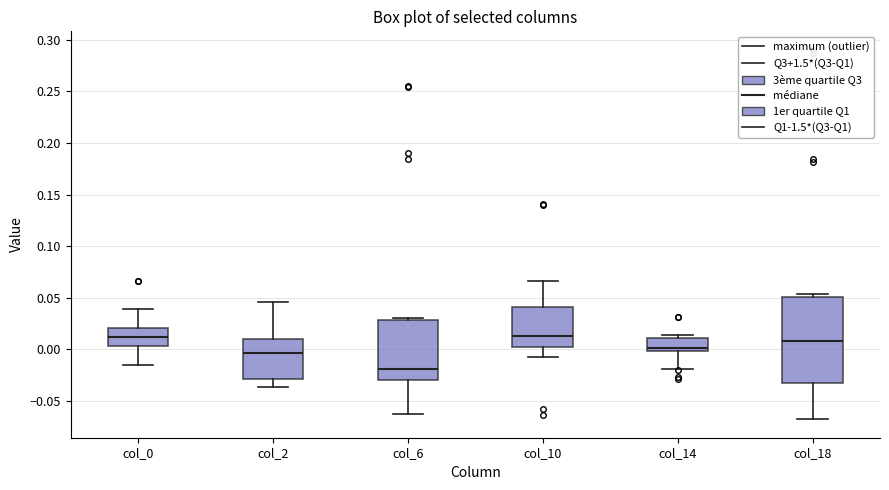

Reading left to right, read every box against the y-axis: the position of its median line, the range the box covers, and the ends of its whiskers. The values are not printed on the chart, so give them approximately, as read against the axis.

col_0: median 0.010, box 0.005 to 0.020, whiskers -0.015 to 0.040
col_2: median -0.005, box -0.030 to 0.010, whiskers -0.035 to 0.045
col_6: median -0.020, box -0.030 to 0.030, whiskers -0.065 to 0.030
col_10: median 0.015, box 0.000 to 0.040, whiskers -0.005 to 0.065
col_14: median 0.000 (just above the box's lower edge), box 0.000 to 0.010, whiskers -0.020 to 0.015
col_18: median 0.010, box -0.030 to 0.050, whiskers -0.070 to 0.055